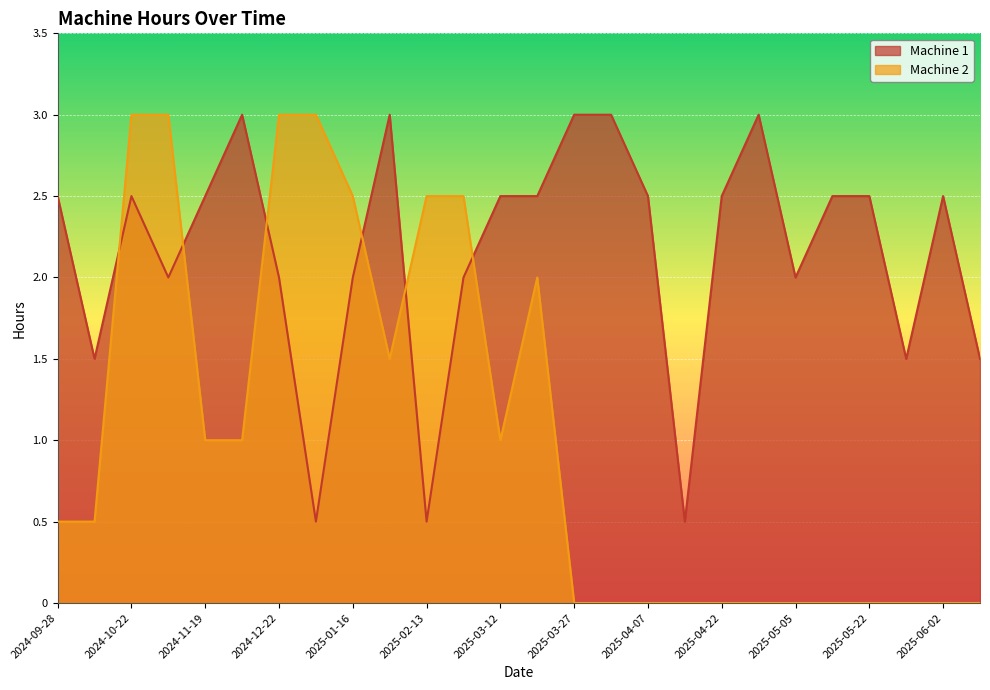

Where is the first local maximum for Machine 2?

2025-03-15